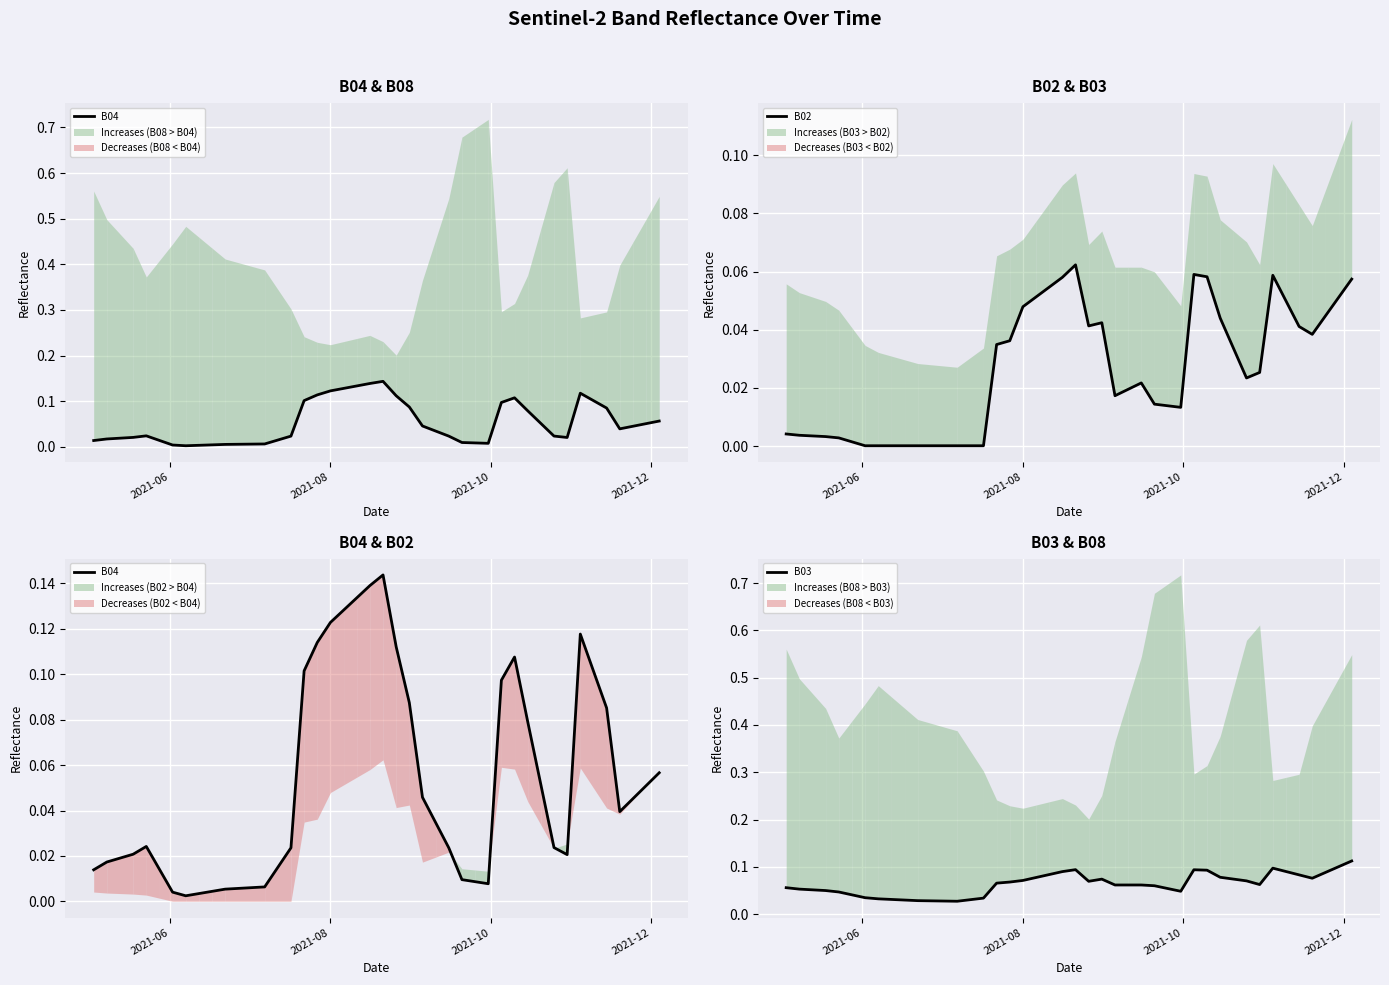

Count the number of data series in this chart.

3